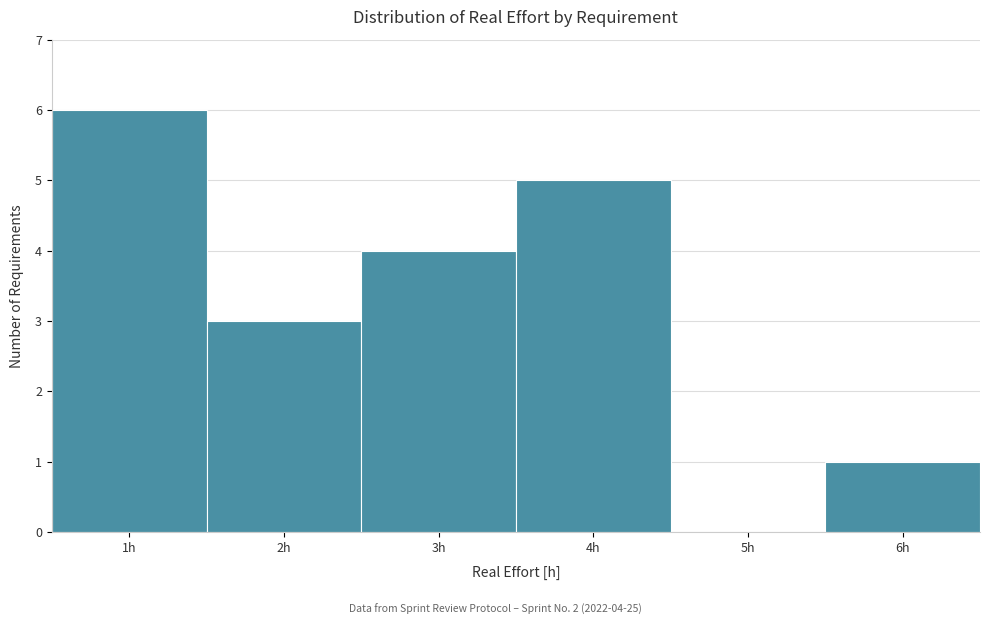

Which range on the x-axis has the tallest bar?

0.5 to 1.5